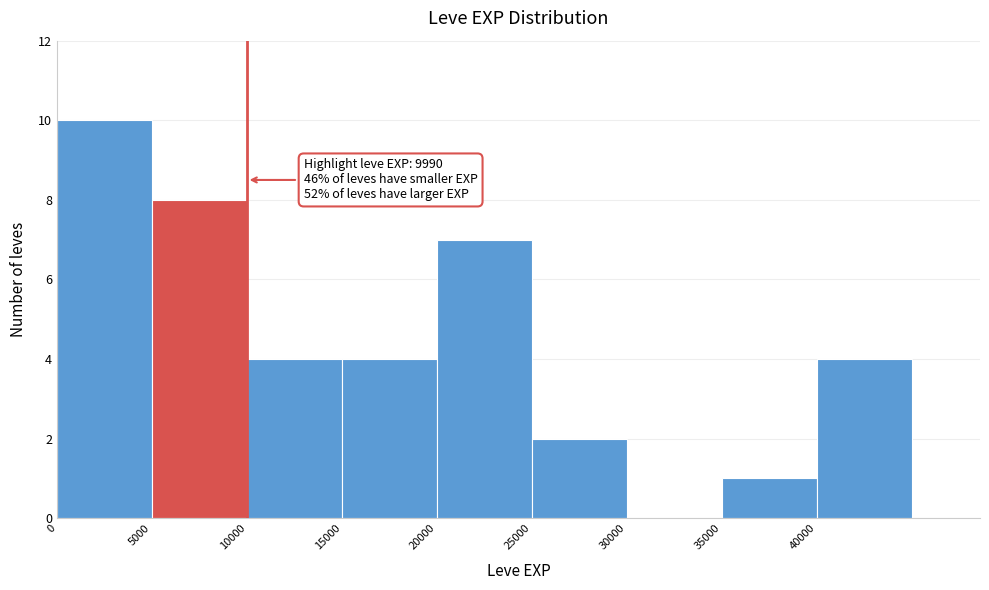

Over which range of the x-axis is the bar tallest?

0 to 5000